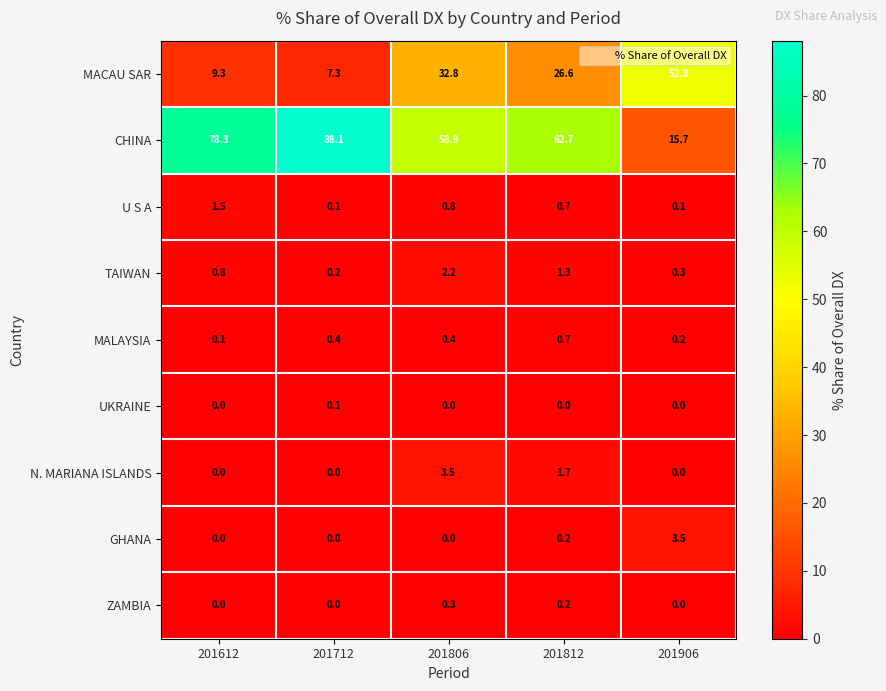

Which series has the largest total across all categories?

CHINA